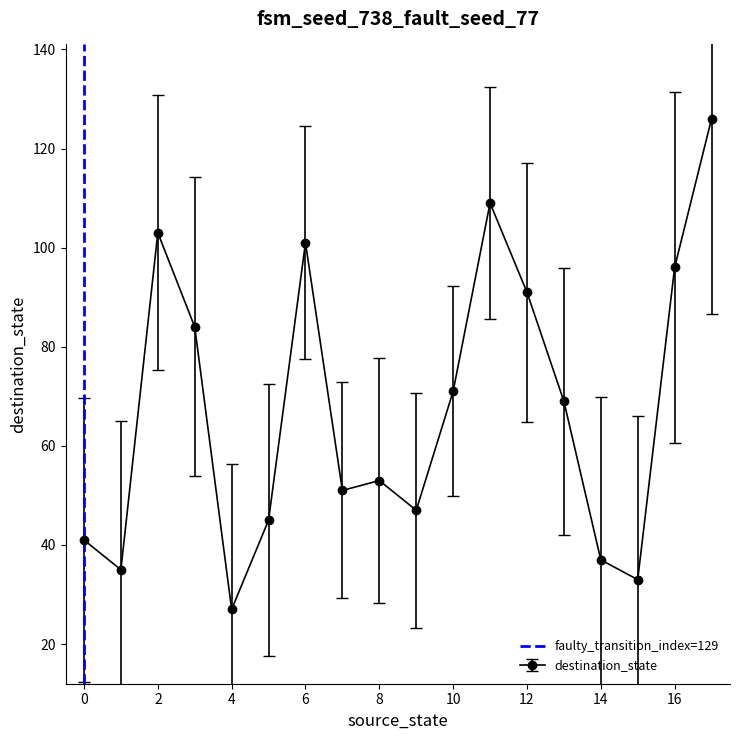

How many values in the destination_state series are below 69?

9